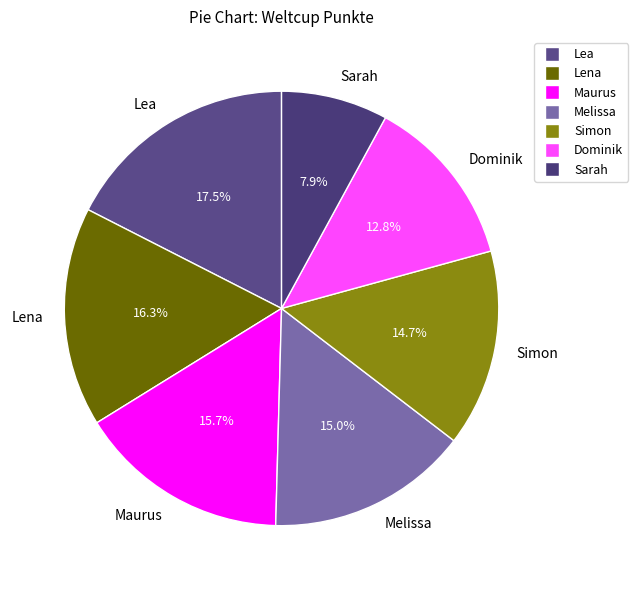

What percentage is the Dominik slice, to the nearest percent?

13%